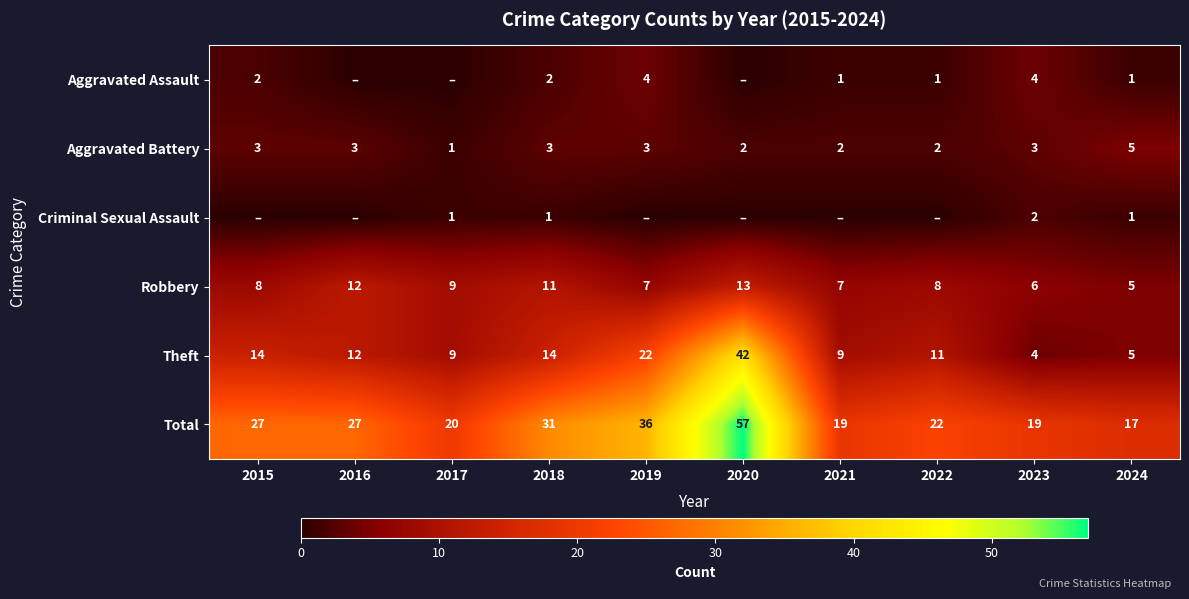

What is the sum of the Aggravated Battery values at 2020 and 2015?

5